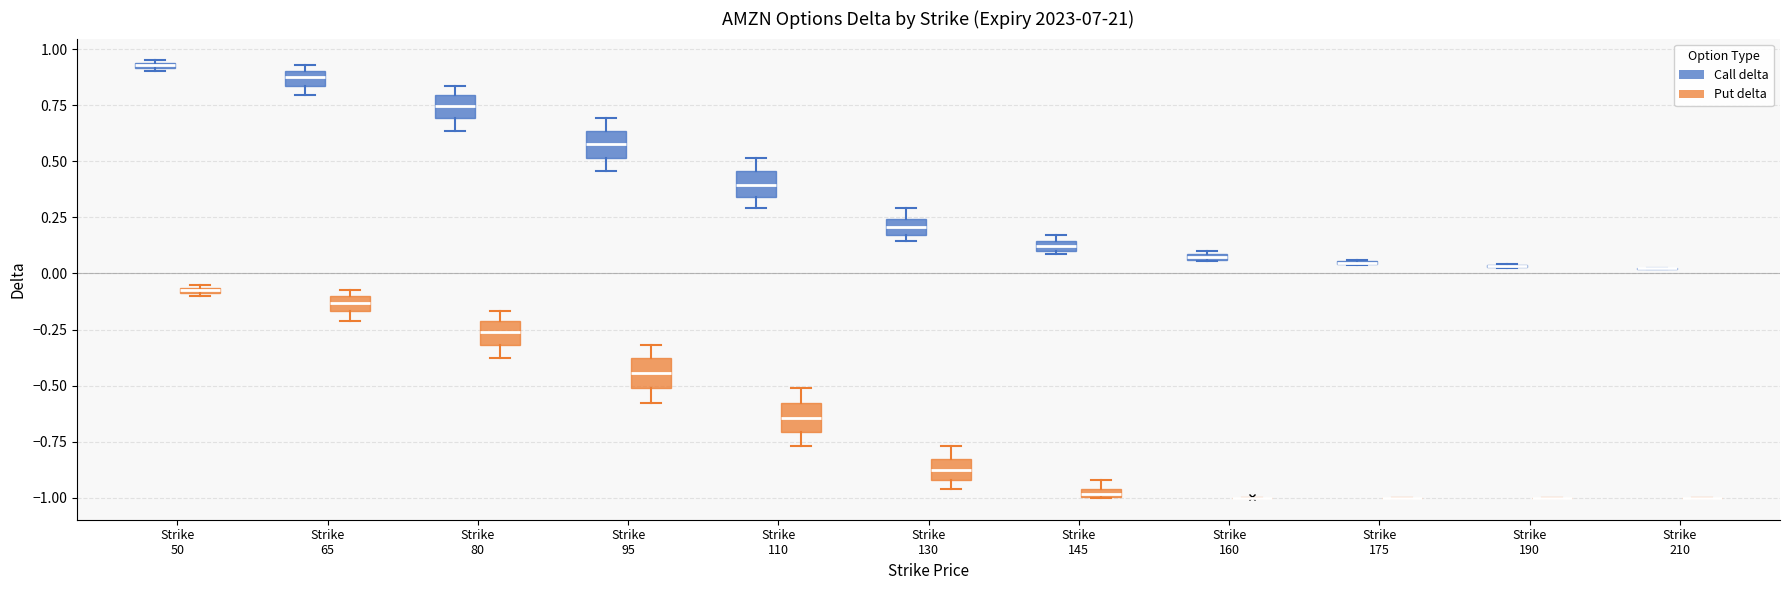

Where does the upper whisker of the box for Strike 95 (Put delta) end on the y-axis? The values are not printed on the chart, so give them approximately, as read against the axis.

-0.30